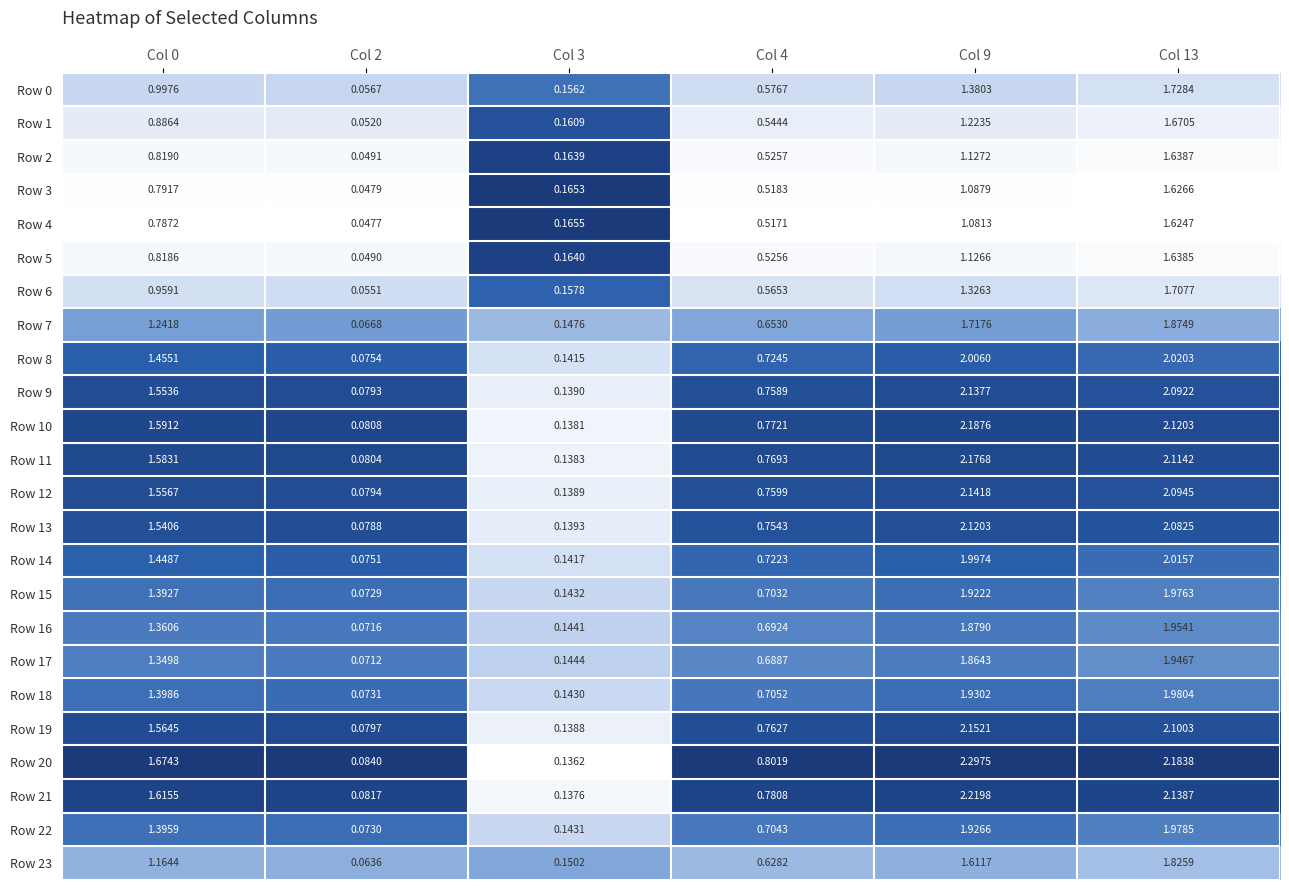

Is the value of Row 11 at Col 3 greater than the value of Row 2 at Col 9?

No